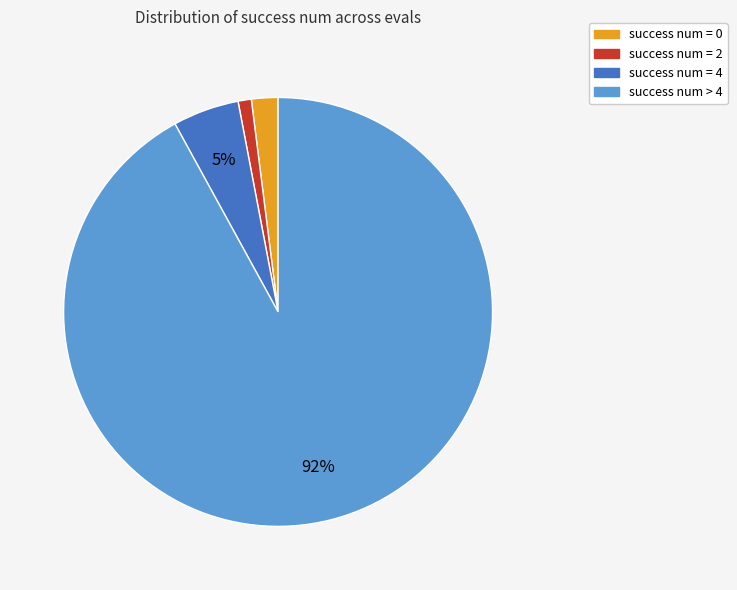

Is there a majority slice in this chart?

Yes